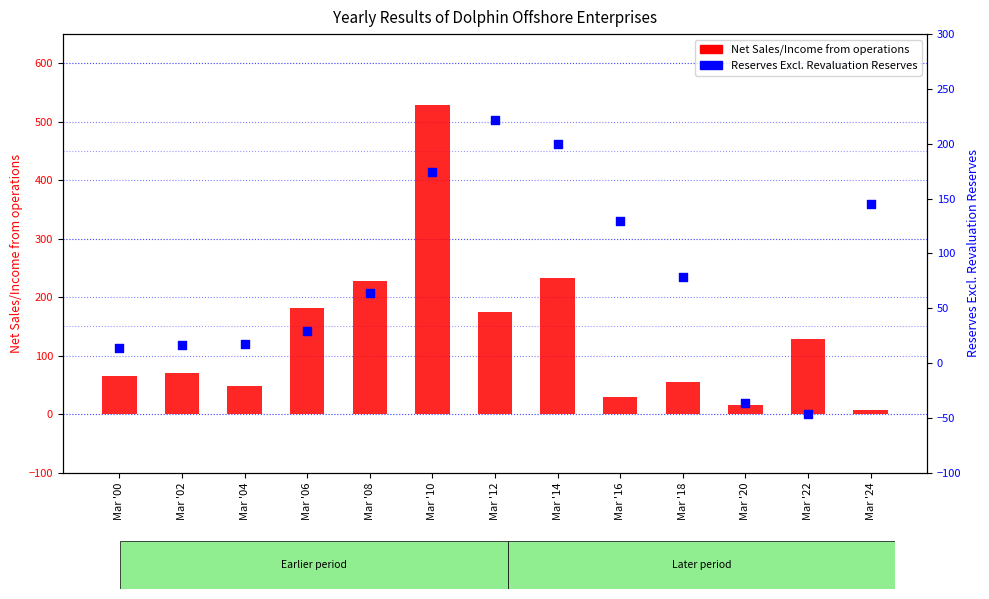

Which series has the largest total across all categories?

Net Sales/Income from operations